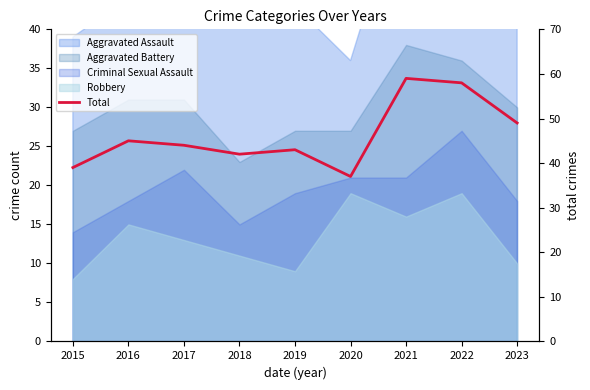

What is the approximate value at 2020, to the nearest 10?

40